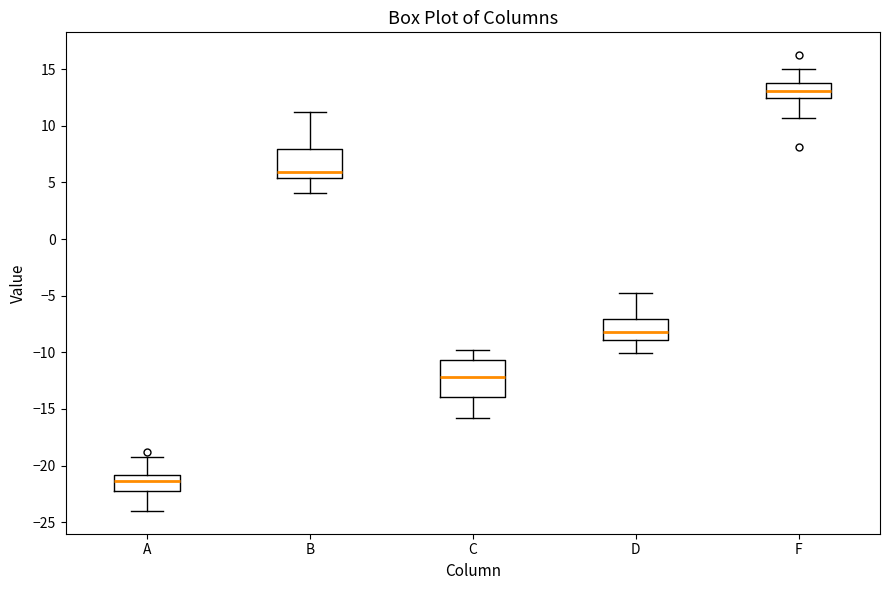

Reading left to right, read every box against the y-axis: the position of its median line, the range the box covers, and the ends of its whiskers. The values are not printed on the chart, so give them approximately, as read against the axis.

A: median -21.5, box -22.5 to -21.0, whiskers -24.0 to -19.0
B: median 6.0, box 5.5 to 8.0, whiskers 4.0 to 11.0
C: median -12.0, box -14.0 to -10.5, whiskers -16.0 to -10.0
D: median -8.0, box -9.0 to -7.0, whiskers -10.0 to -5.0
F: median 13.0, box 12.5 to 14.0, whiskers 10.5 to 15.0